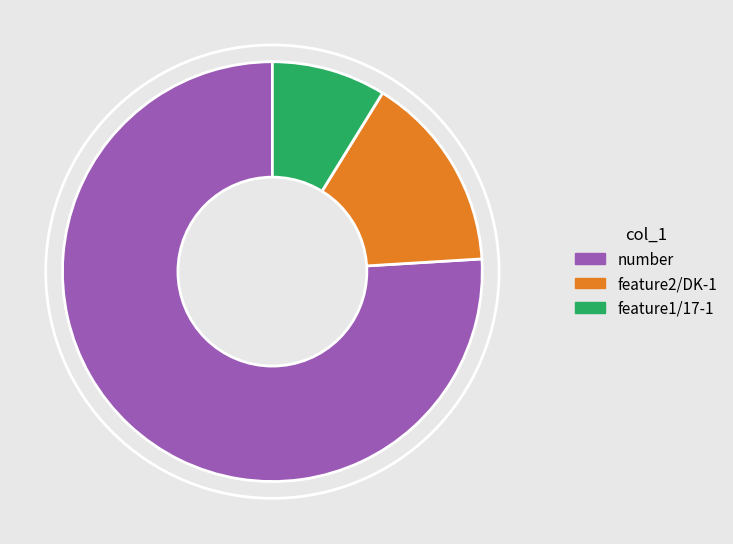

Does number represent more than half of the total?

Yes